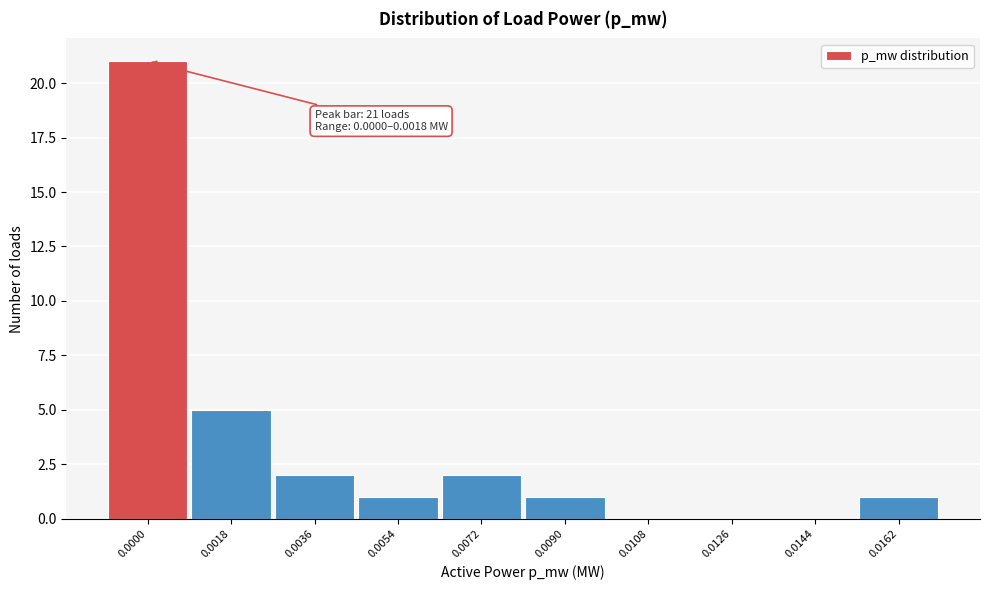

Reading left to right, transcribe all the data shown in this chart.

0.0000=21	0.0018=5	0.0036=2	0.0054=1	0.0072=2	0.0090=1	0.0108=0	0.0126=0	0.0144=0	0.0162=1